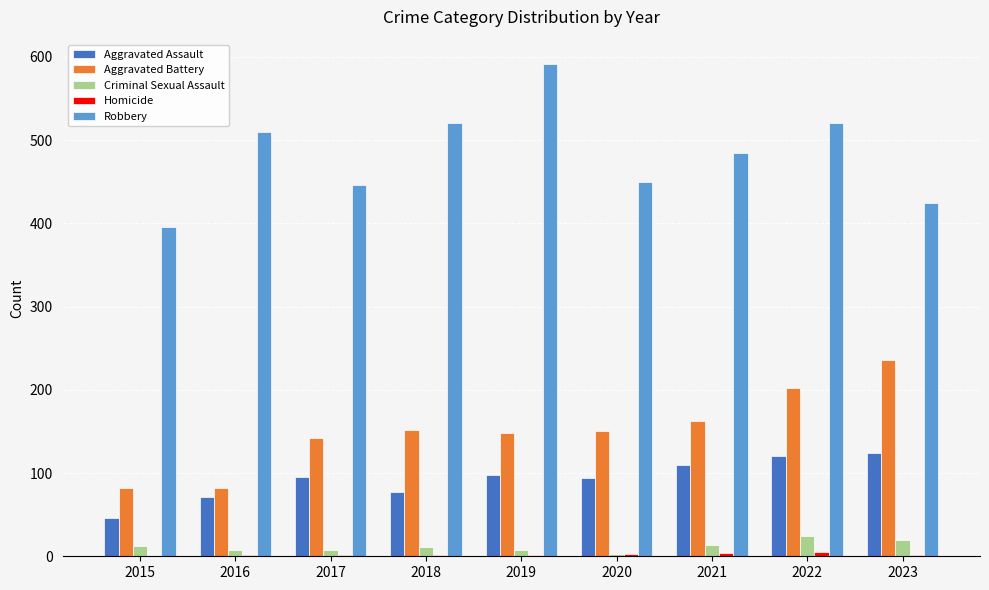

What is the maximum value shown in the chart?

591